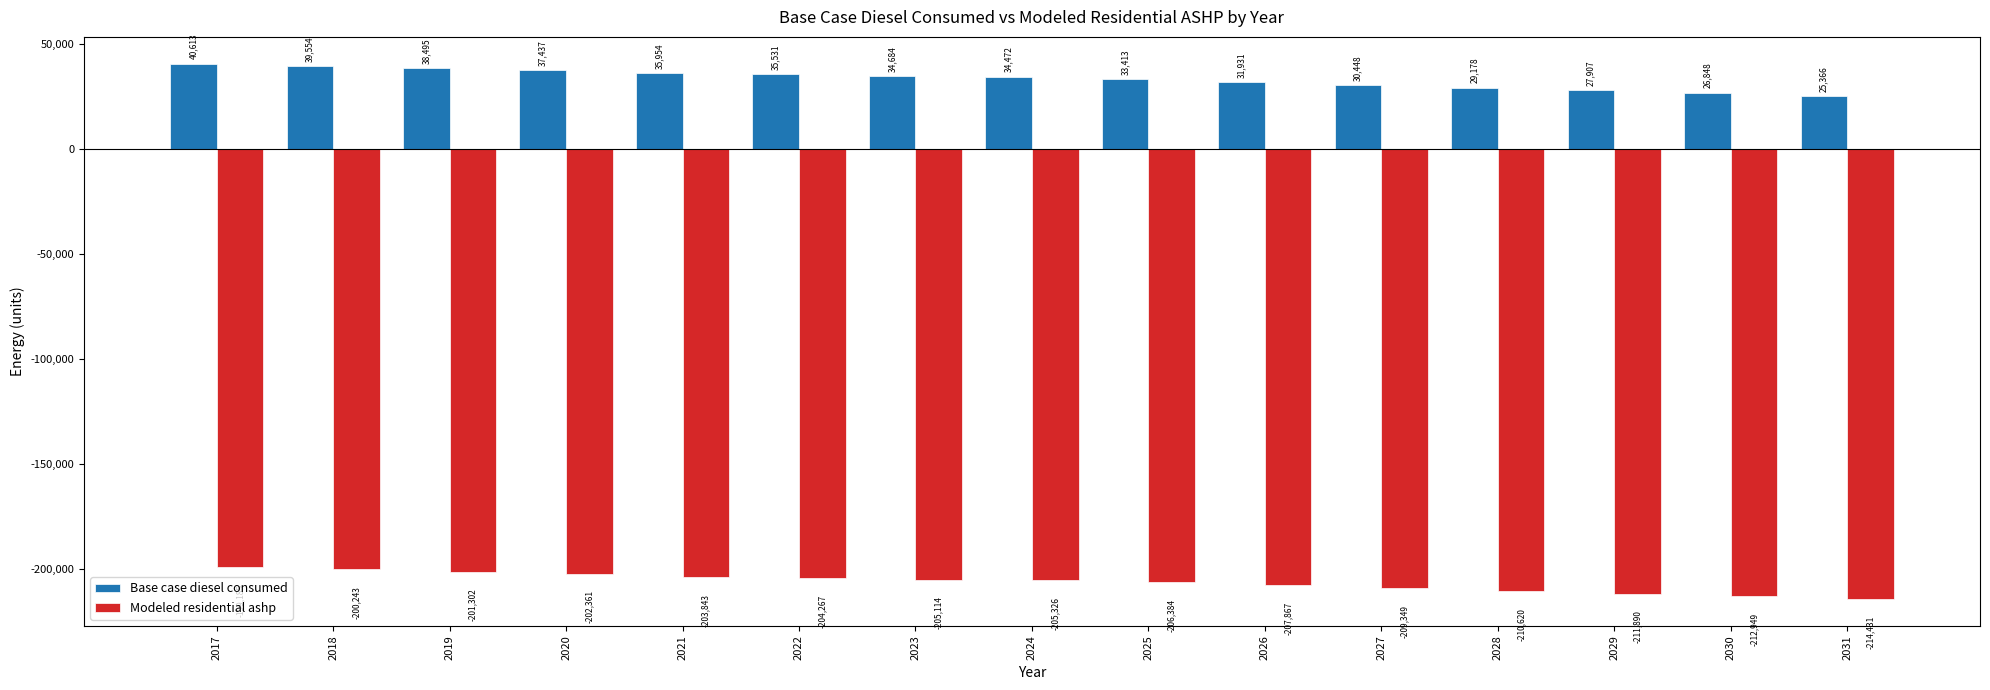

What are all the series names shown in the legend?

Base case diesel consumed, Modeled residential ashp